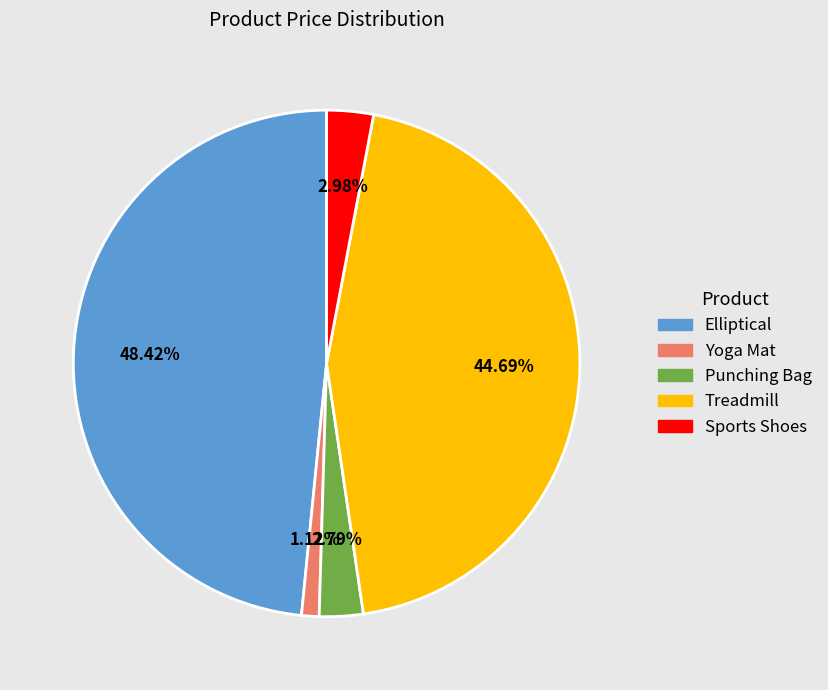

To the nearest percent, what portion does Punching Bag represent?

3%